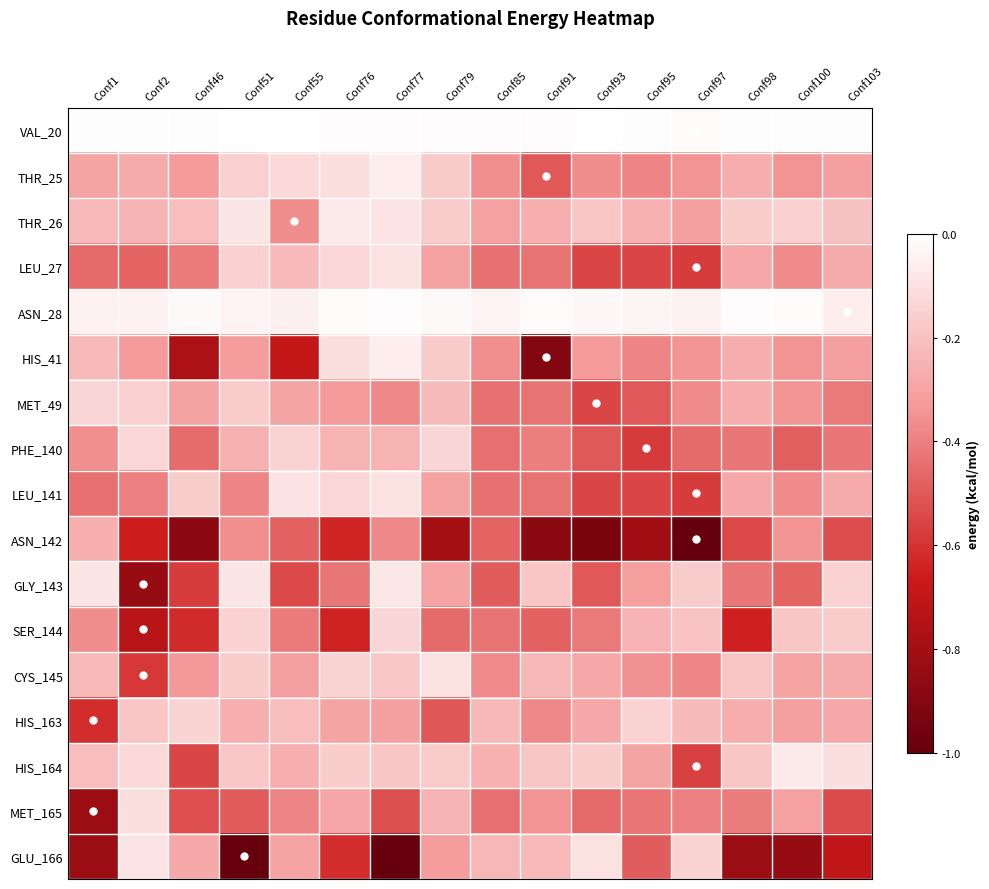

Which category has the highest value across all series?

Conf55